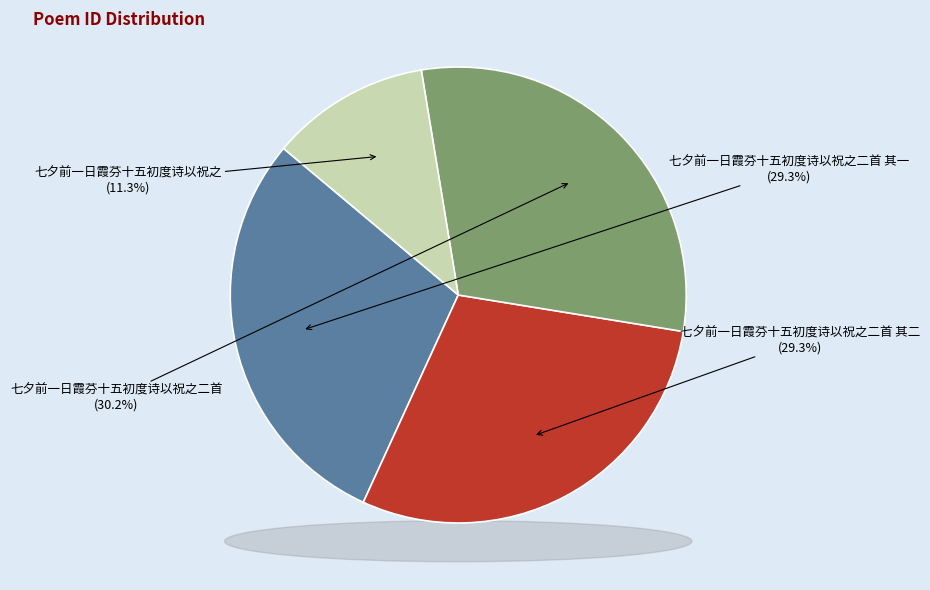

What is the ratio of the value at 七夕前一日霞芬十五初度诗以祝之 to the value at 七夕前一日霞芬十五初度诗以祝之二首 其一?

0.4